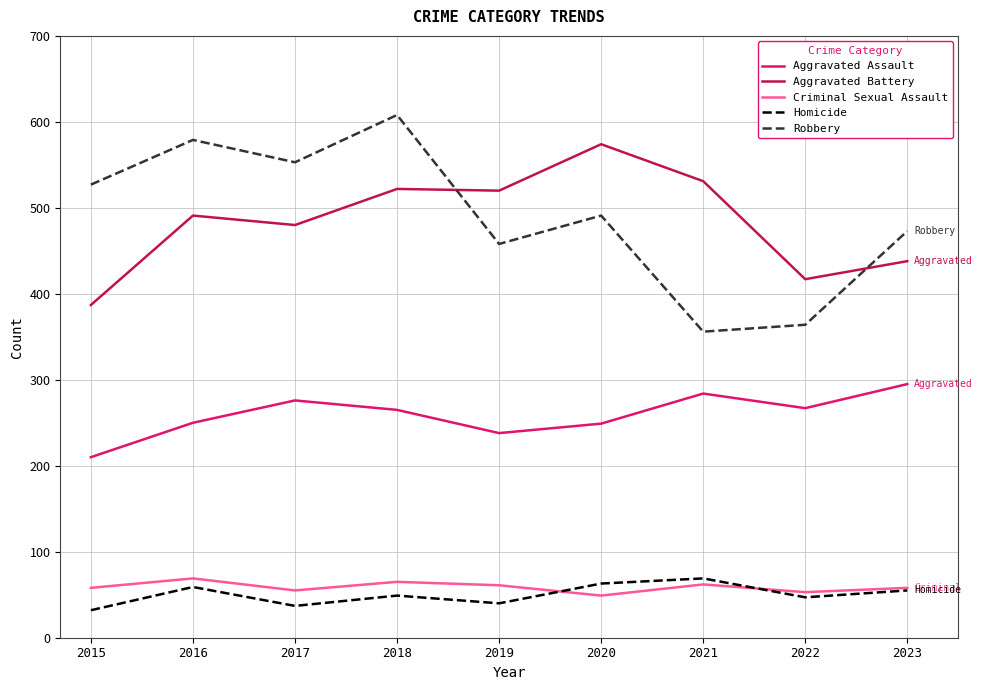

What is the lowest value of the Robbery series?

356